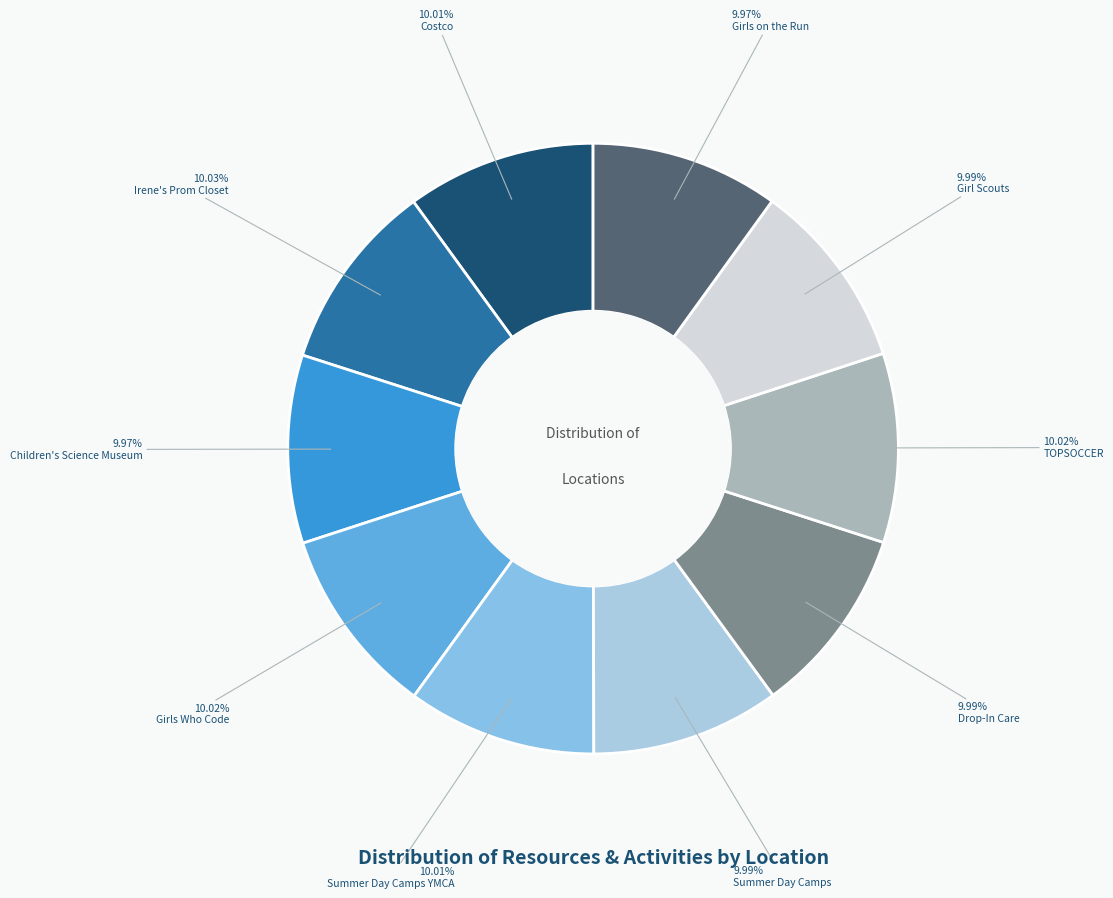

How many segments does this pie chart have?

10